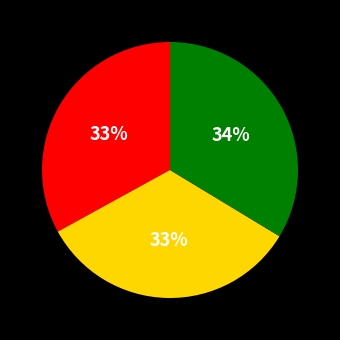

To the nearest percent, what is the average slice percentage?

33%